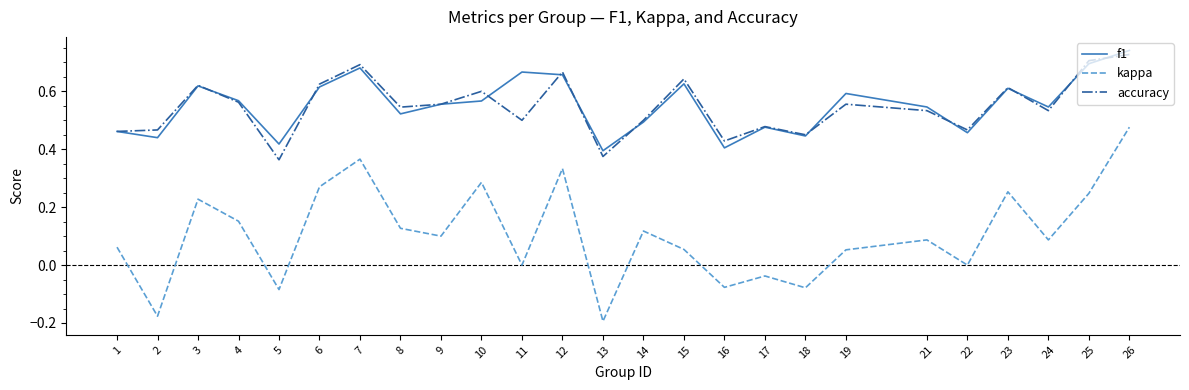

At how many categories does at least one series exceed 0?

25